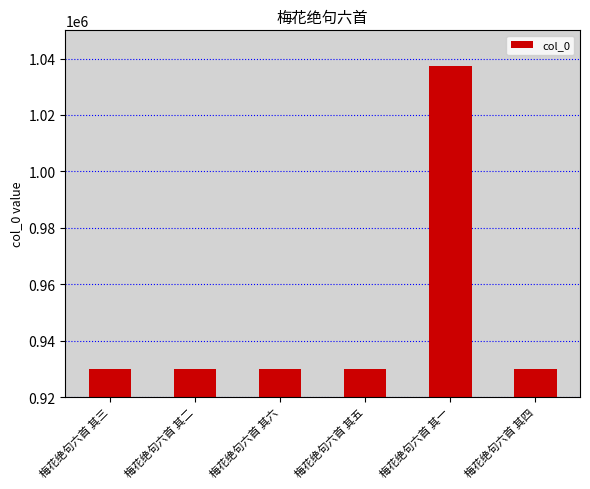

The chart shows a value of 1292830 at 梅花绝句六首 其二. True or false?

False